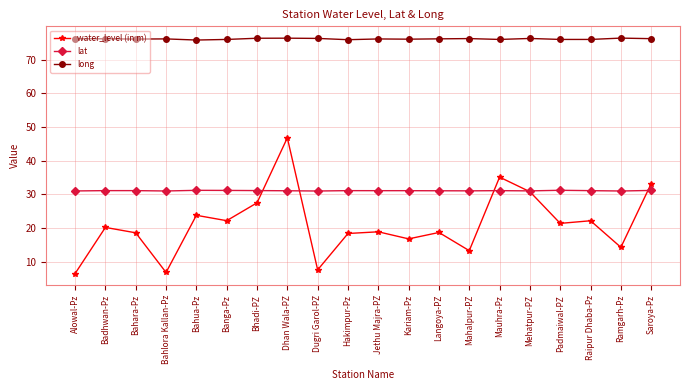

What is the total value across all series at Dhan Wala-PZ?

154.3